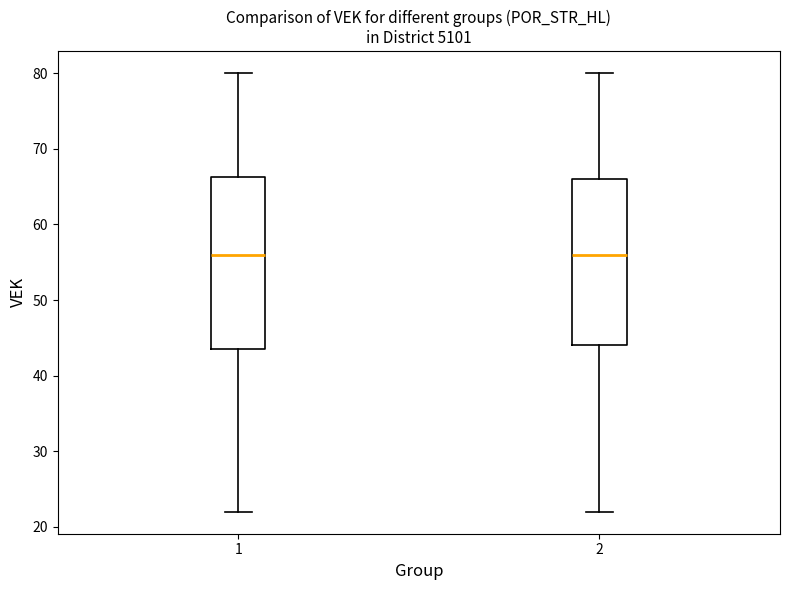

Where does the lower whisker of the box at x = 1 end on the y-axis? The values are not printed on the chart, so give them approximately, as read against the axis.

22